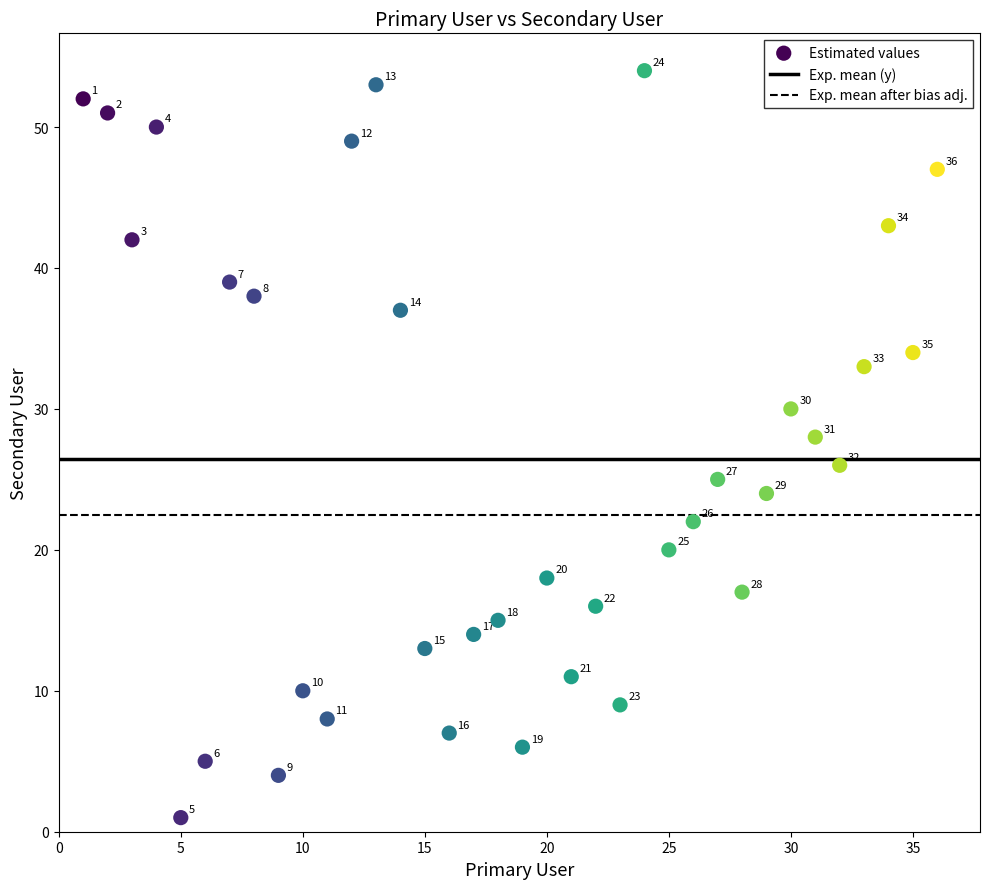

What is the range of X values (max minus min)?

35